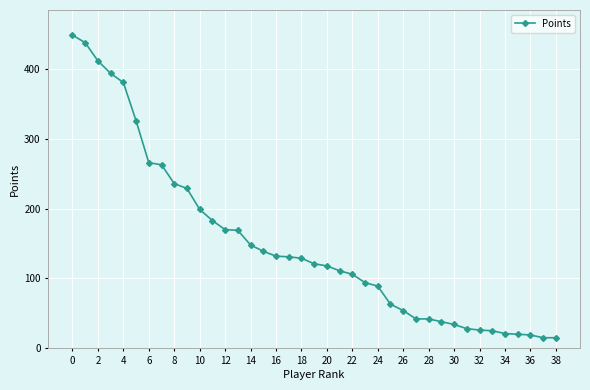

What is the difference between the maximum and minimum values?

434